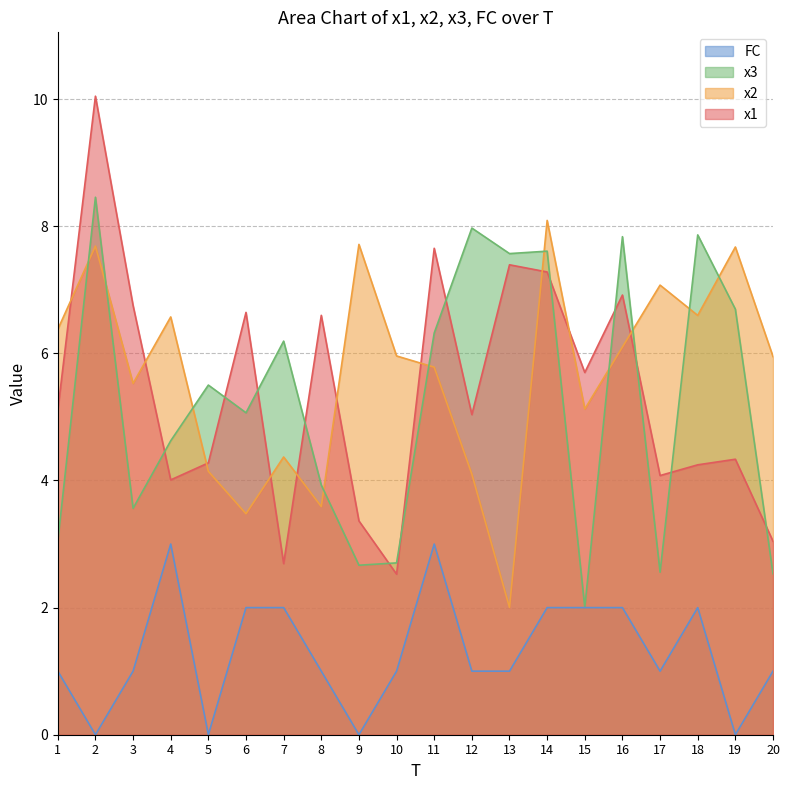

How many times do x2 and x3 cross each other?

10